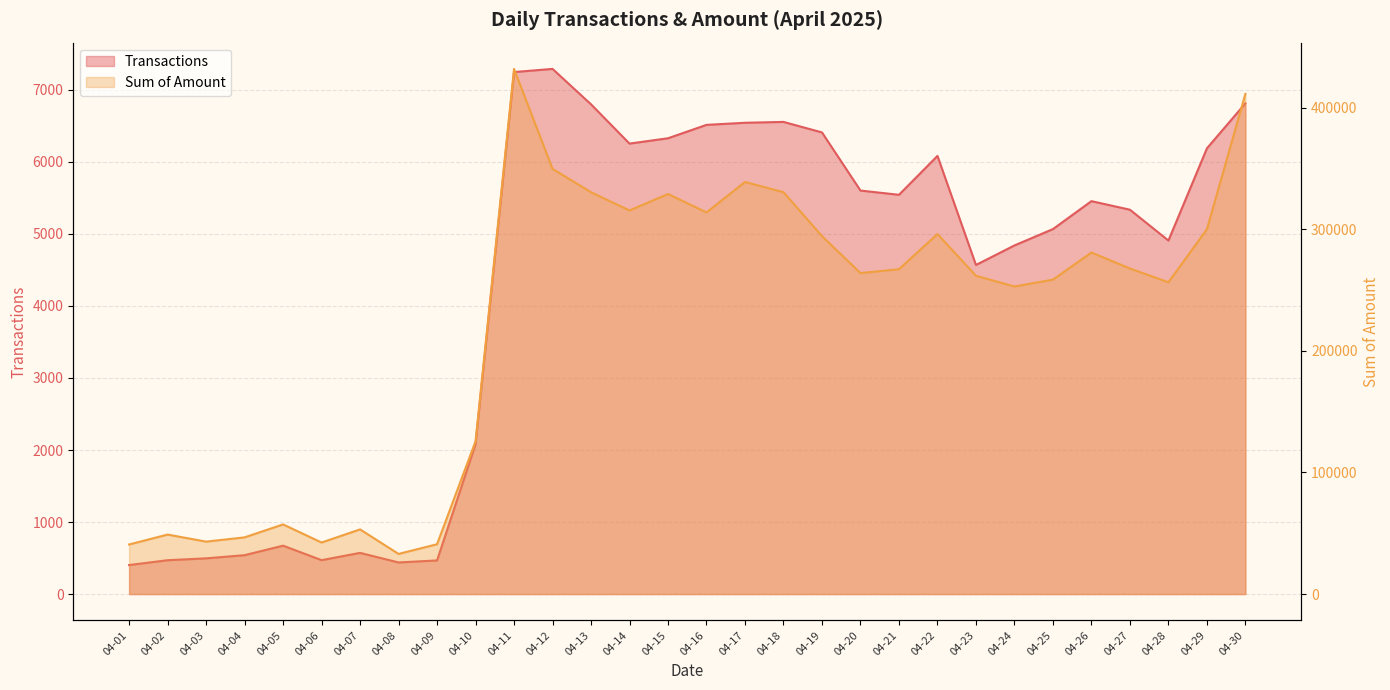

Reading left to right, list all the values displayed in this chart.

Transactions: 403.0	470.0	496.0	540.0	672.0	471.0	572.0	439.0	467.0	2082.0	7247.0	7291.0	6799.0	6254.0	6328.0	6514.0	6543.0	6555.0	6409.0	5602.0	5543.0	6083.0	4569.0	4840.0	5067.0	5455.0	5336.0	4908.0	6188.0	6813.0
Sum of Amount: 40770.0	48913.0	43120.4	46619.0	57257.0	42375.0	53183.0	33006.0	40968.0	125587.4	431839.8	349634.1	330442.0	315434.1	328975.3	313841.7	338839.0	330478.0	294317.1	263942.5	267133.1	296046.5	261759.3	252914.6	258573.7	280853.2	267735.2	256380.8	299981.8	411312.7